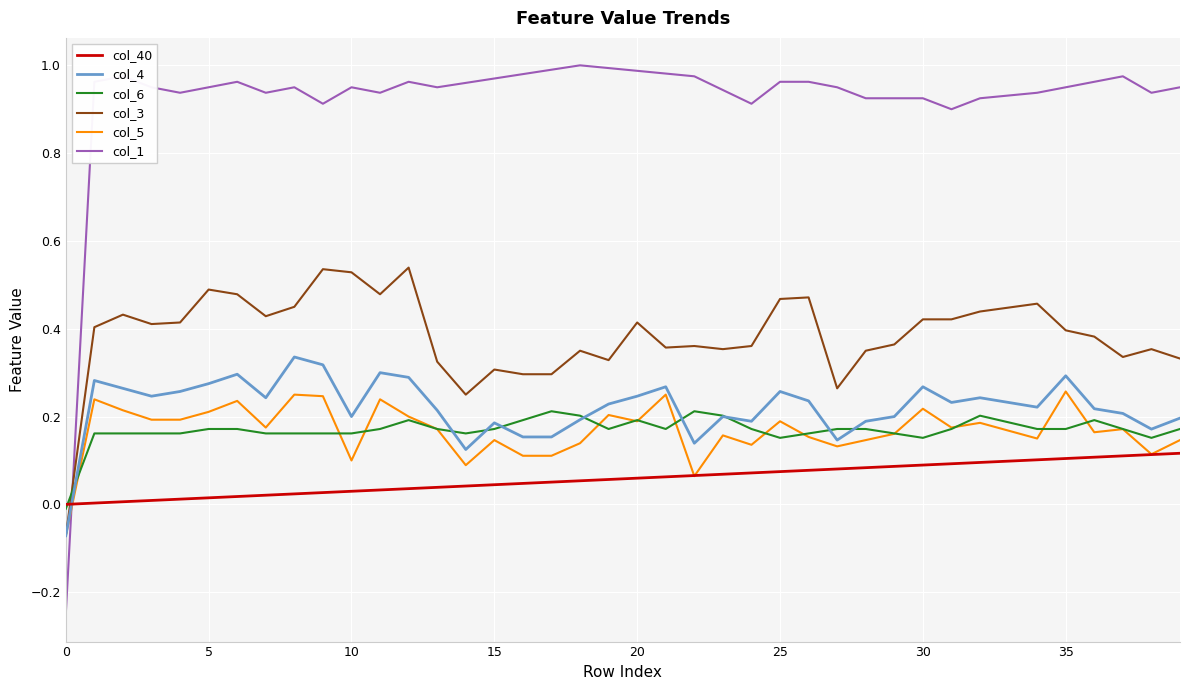

Which series has the widest spread of values?

col_1